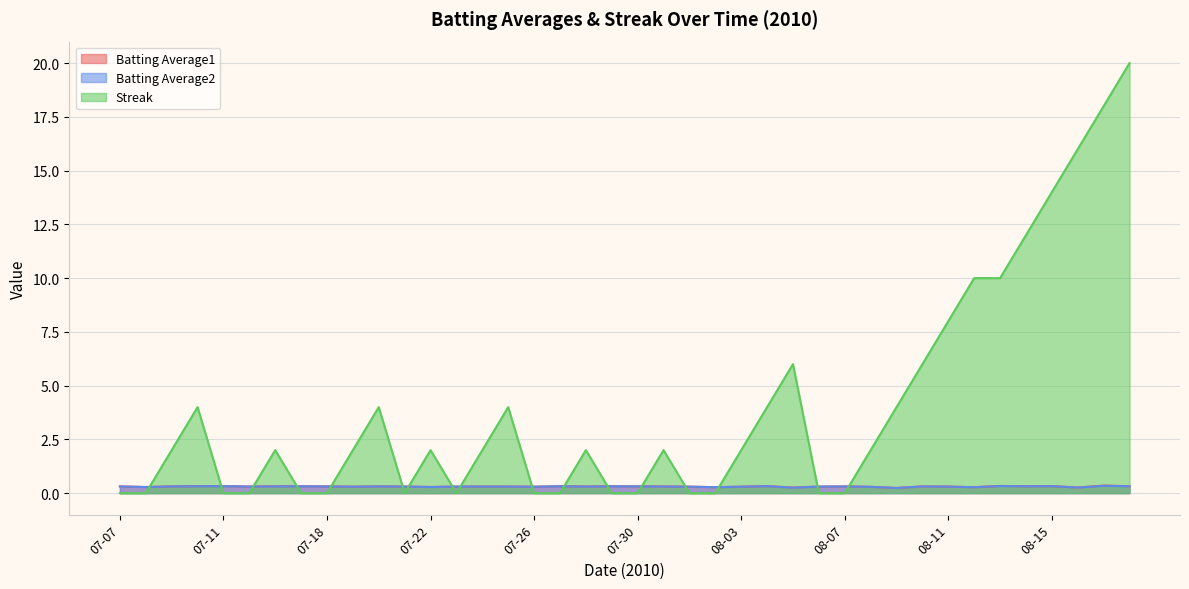

At which category does Batting Average1 reach its first local valley?

07-08